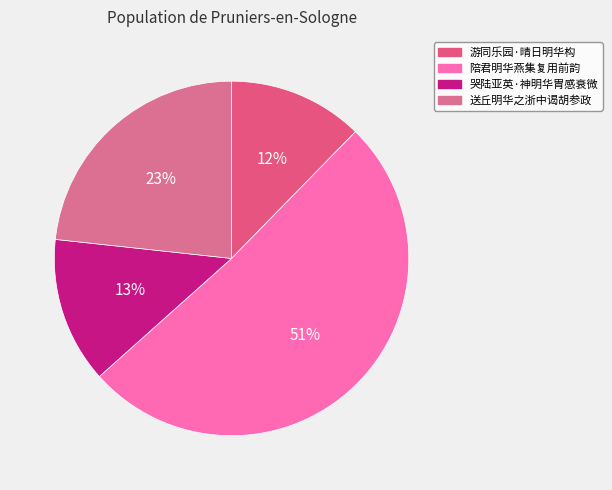

To the nearest percent, what is the average slice percentage?

25%